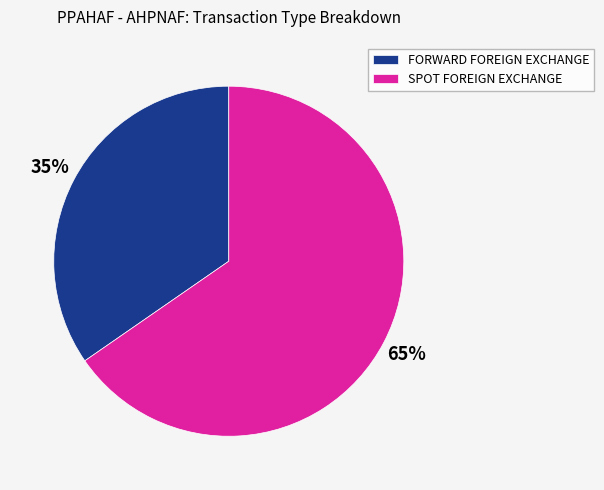

Is it true that SPOT FOREIGN EXCHANGE is 52% of the pie?

False